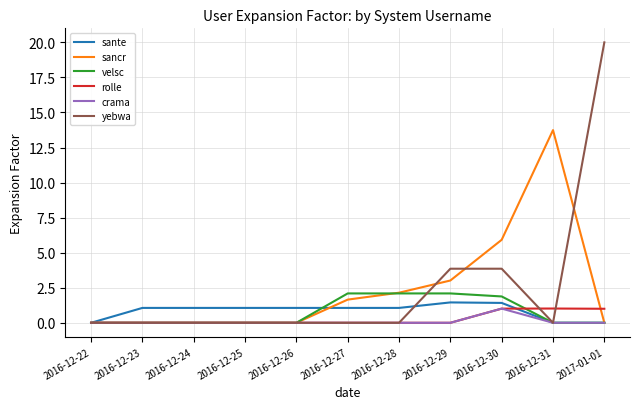

True or false: rolle and velsc intersect in this chart.

True